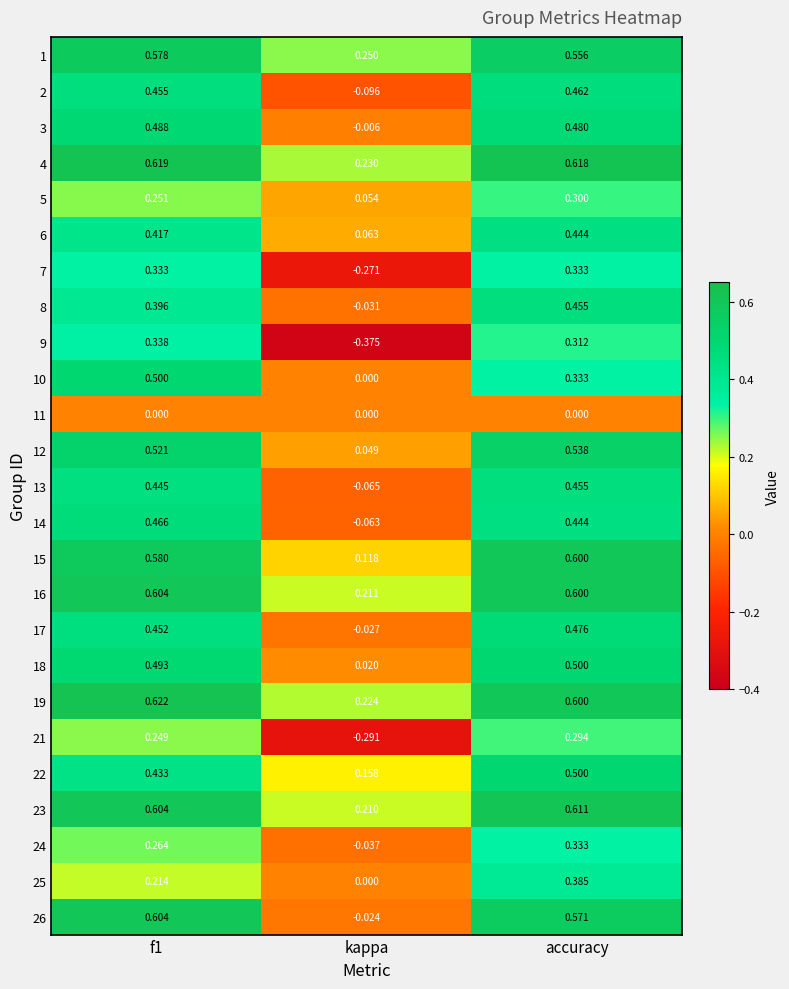

Which series has the widest spread of values?

9